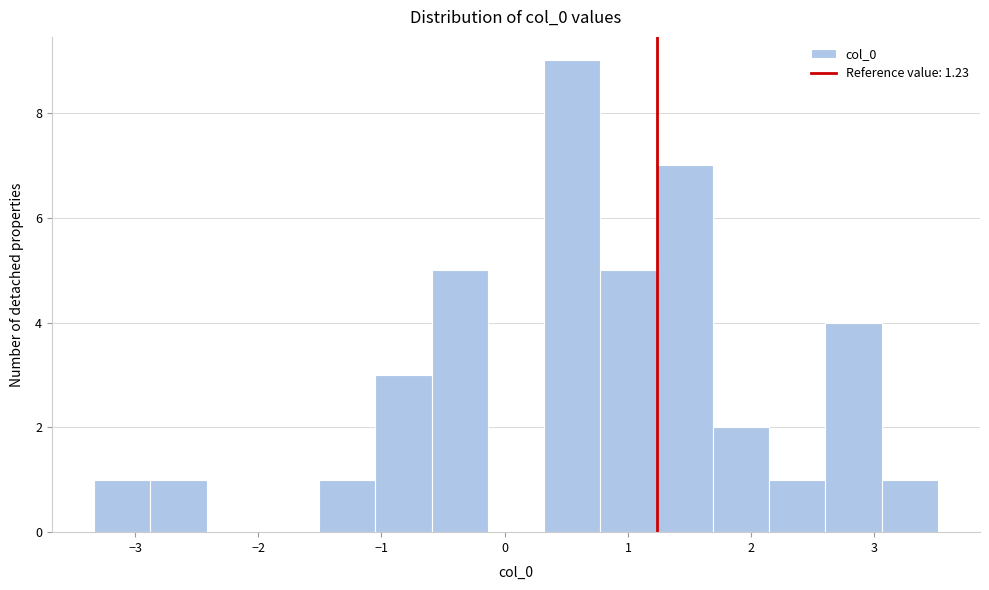

Reading left to right, list every bar in this chart as the range it spans on the x-axis followed by its height. Neither the bar edges nor the heights are printed on the chart, so give them approximately, as read against the axes.

-3.3 to -2.9: 1
-2.9 to -2.4: 1
-2.4 to -2.0: 0
-2.0 to -1.5: 0
-1.5 to -1.1: 1
-1.1 to -0.6: 3
-0.6 to -0.1: 5
-0.1 to 0.3: 0
0.3 to 0.8: 9
0.8 to 1.2: 5
1.2 to 1.7: 7
1.7 to 2.1: 2
2.1 to 2.6: 1
2.6 to 3.1: 4
3.1 to 3.5: 1